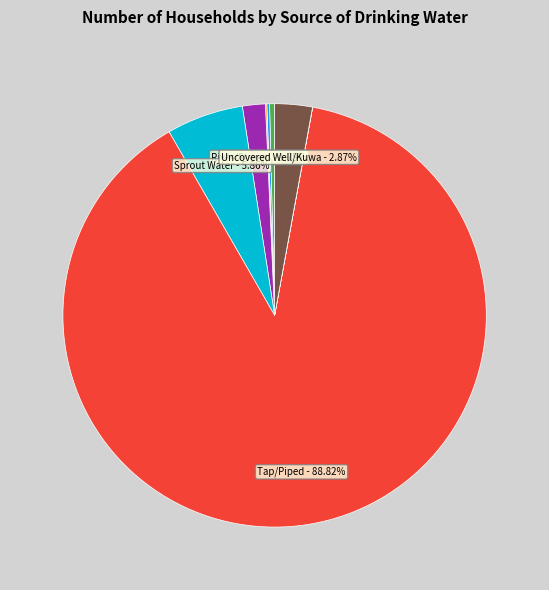

Is there a majority slice in this chart?

Yes